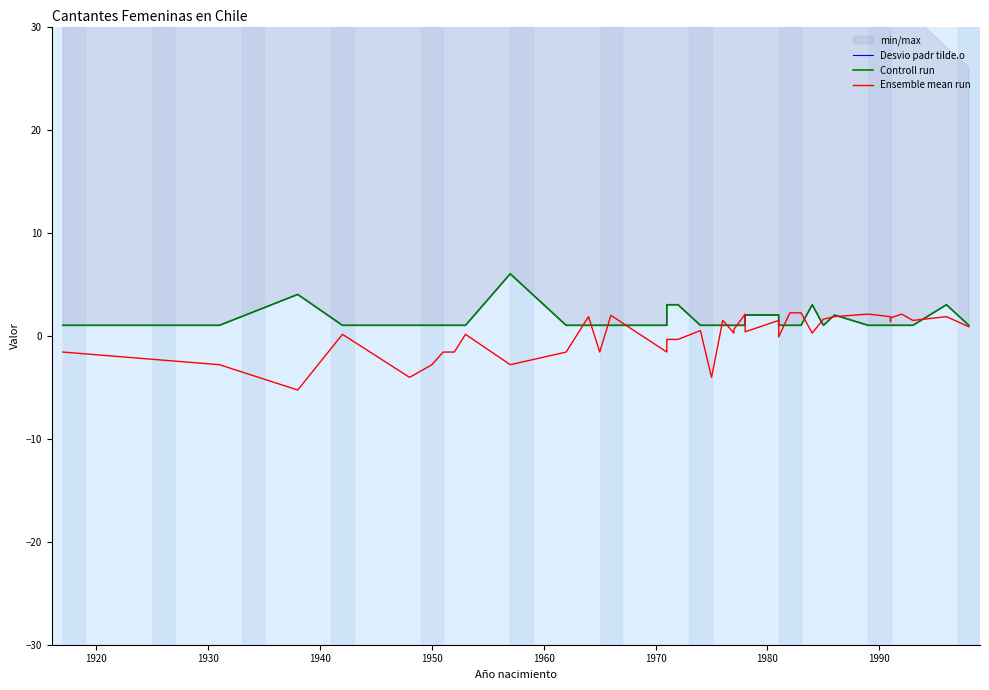

Which series has the largest total across all categories?

Desvio padr tilde.o